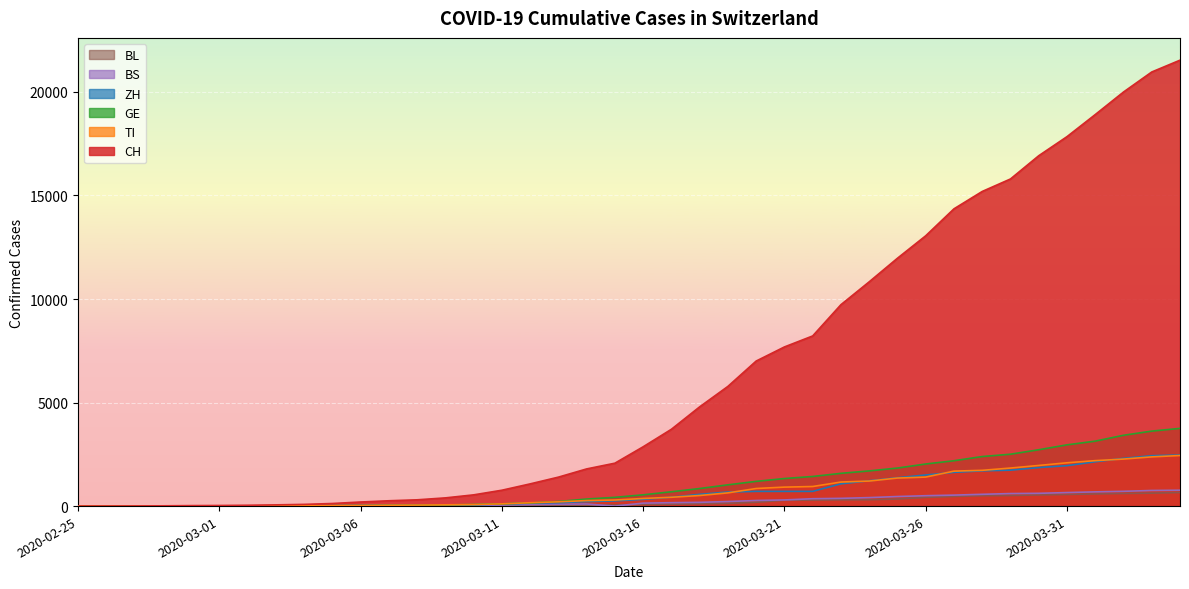

True or false: BS and BL cross at least once.

True